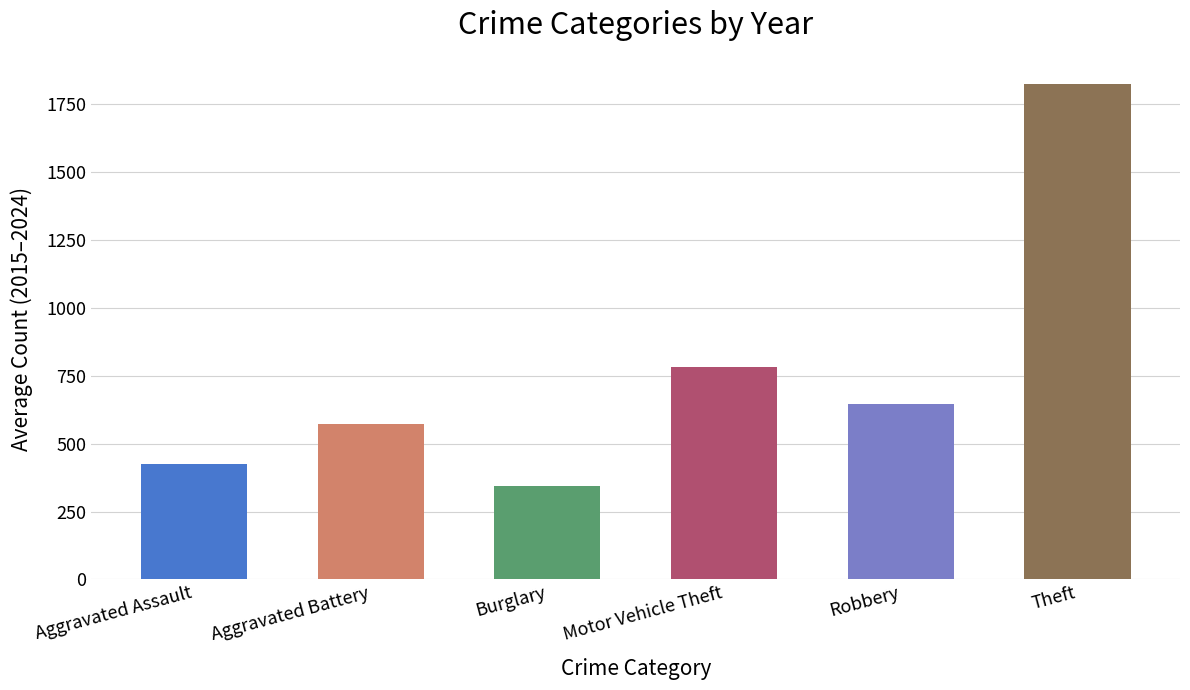

What is the difference between the highest and lowest values at 2023?

1496